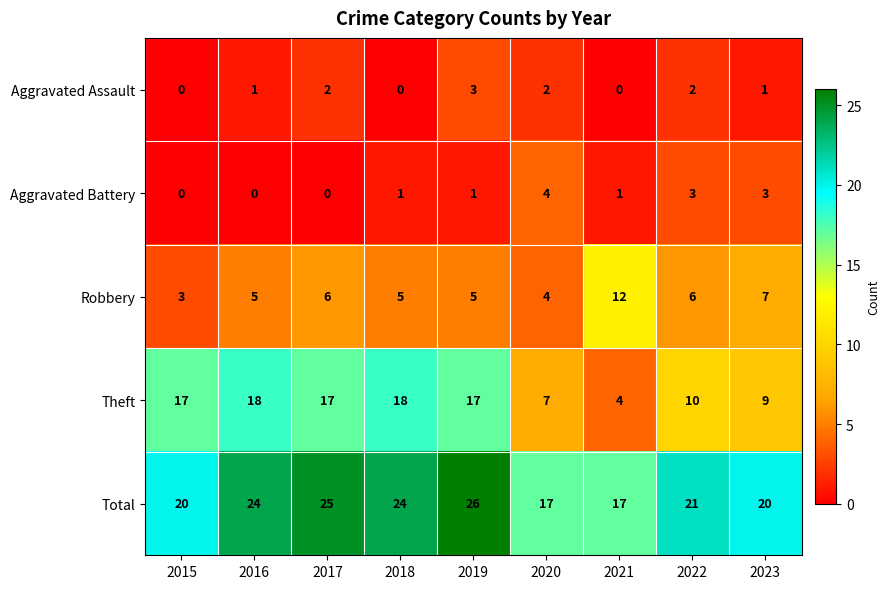

What is the difference between the maximum and minimum values in the Total series?

9